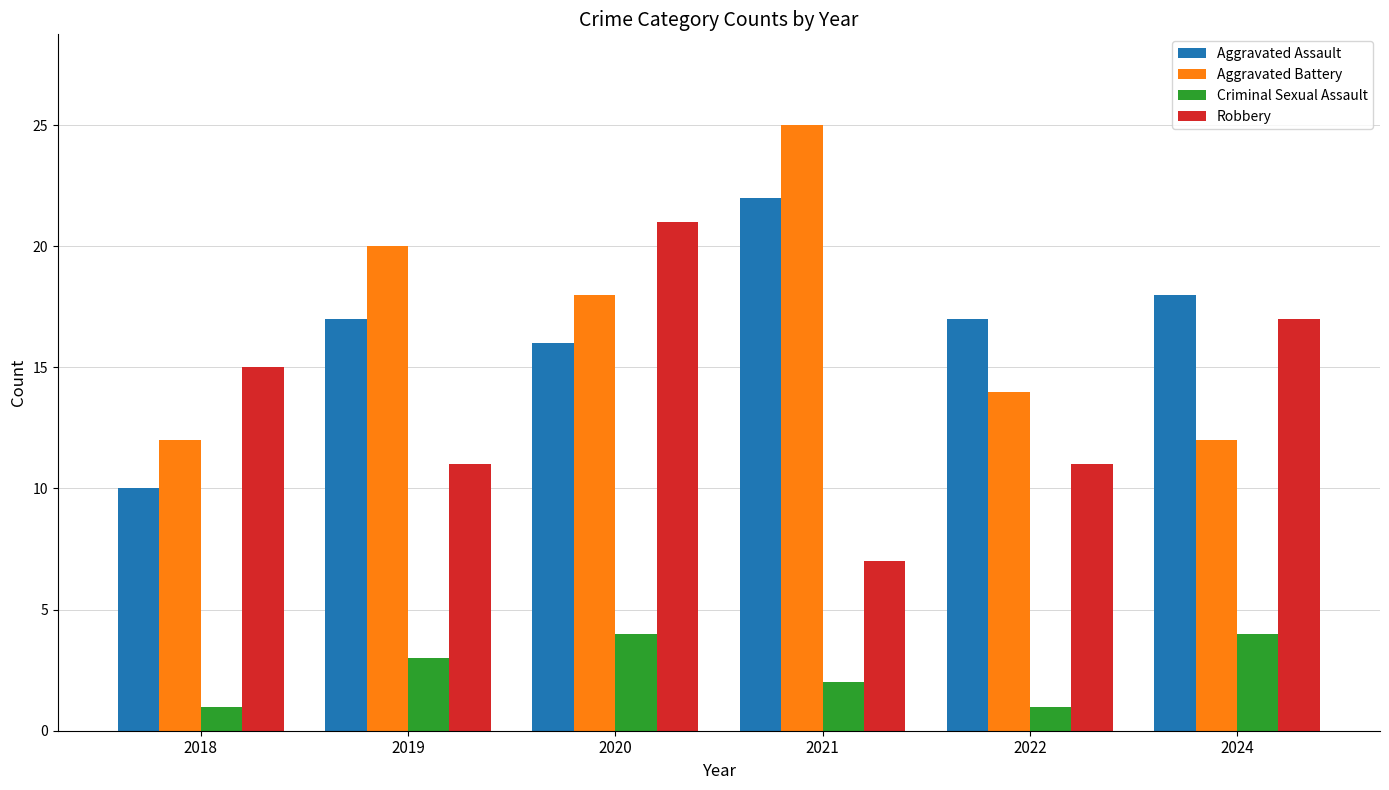

What is the sum of all Robbery values?

82